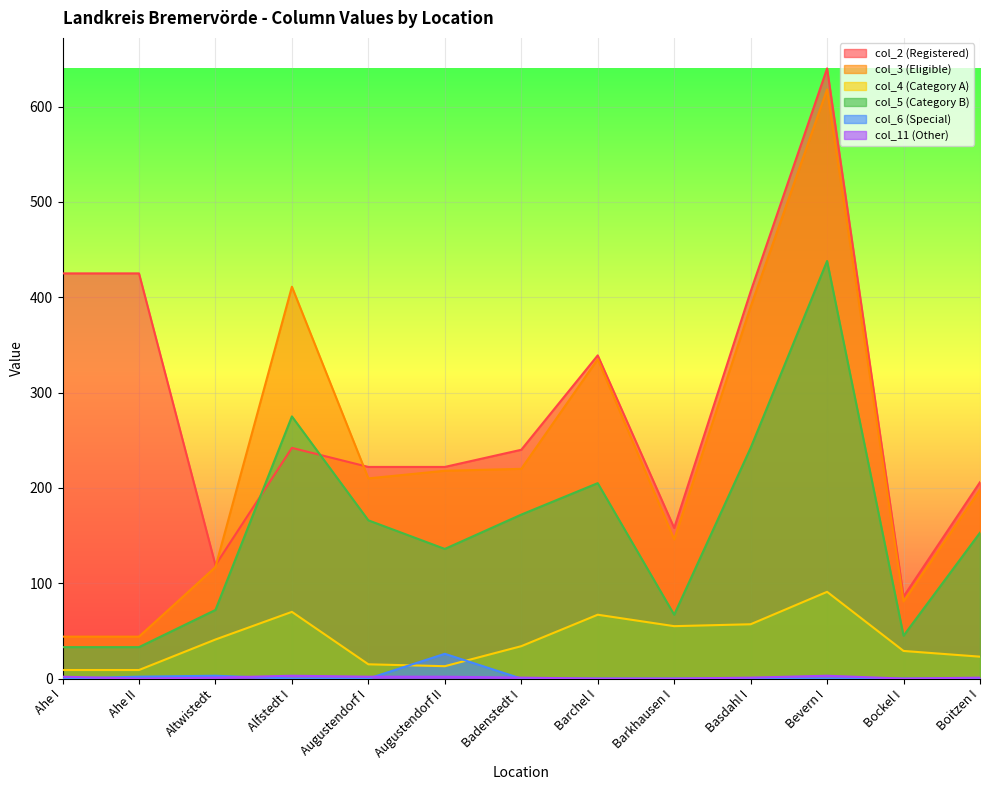

How many values in the col_4 series exceed 34?

6